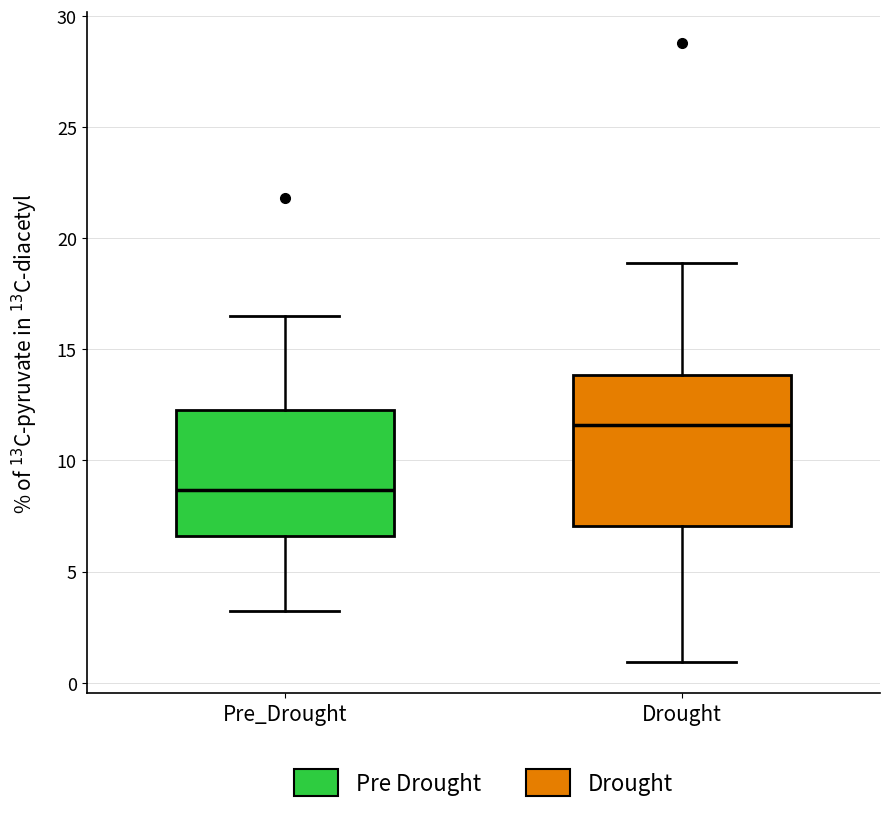

Which box's median line is the lowest?

Pre_Drought